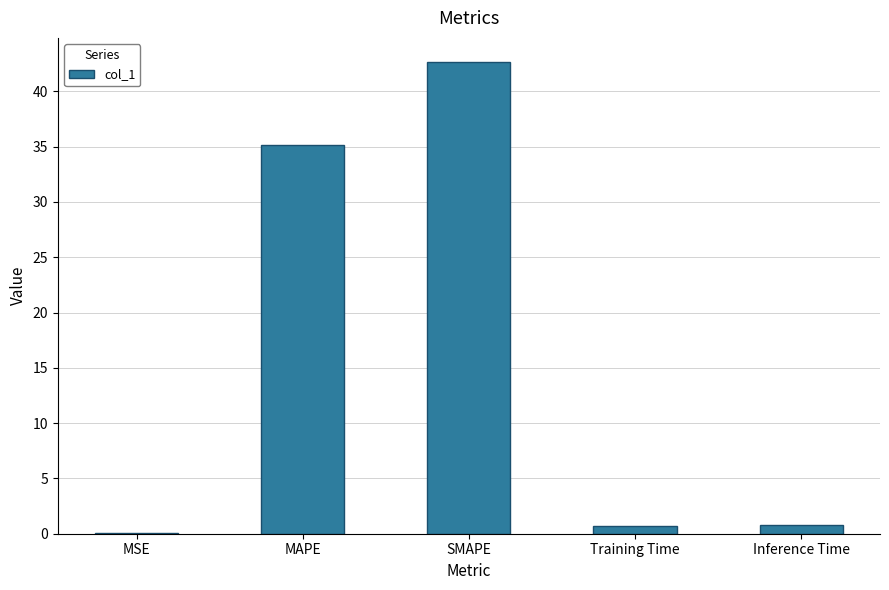

How many distinct data groups are displayed?

1